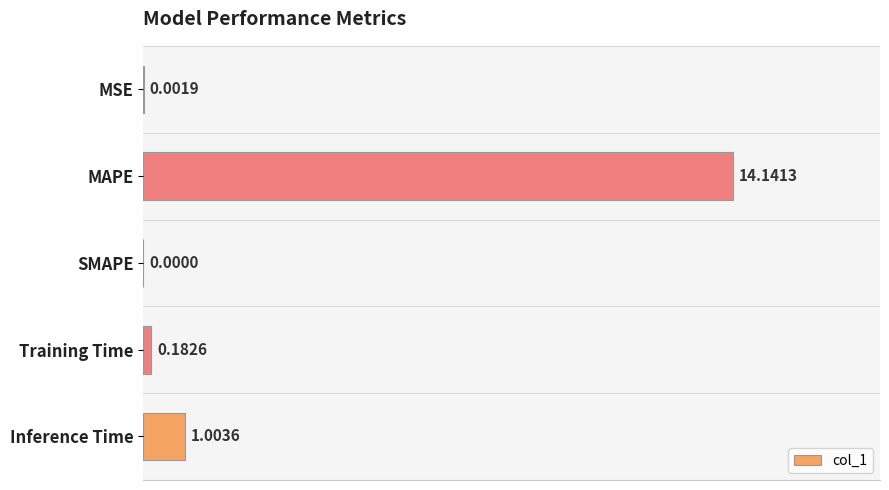

What is the average value?

3.1